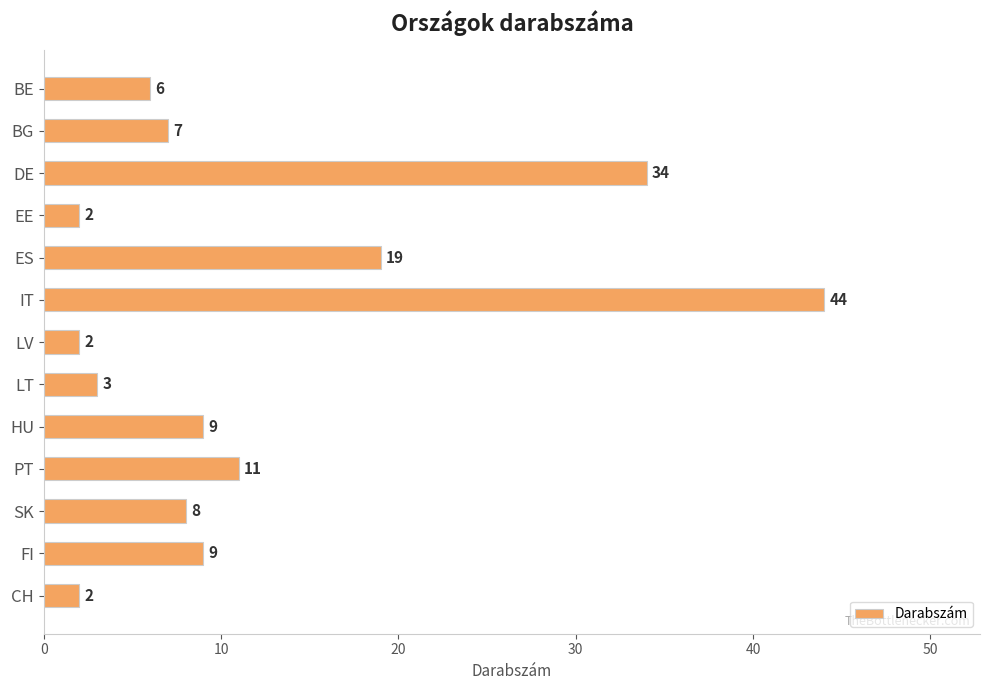

Count the number of categories in the chart.

13